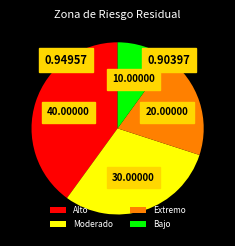

Is Bajo the majority of the pie?

No